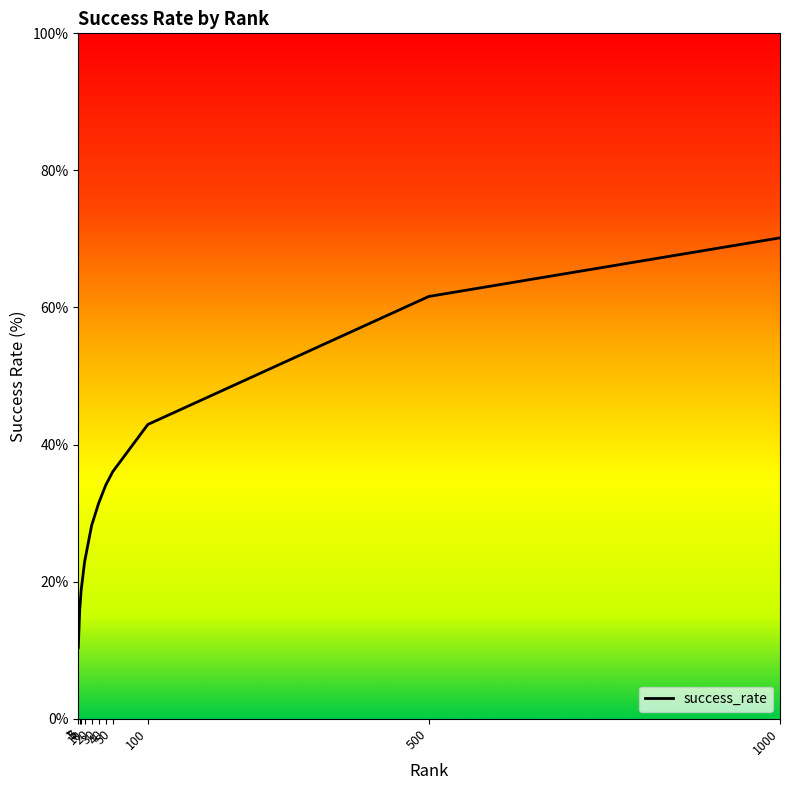

Which has a higher value, 1000 or 500?

1000